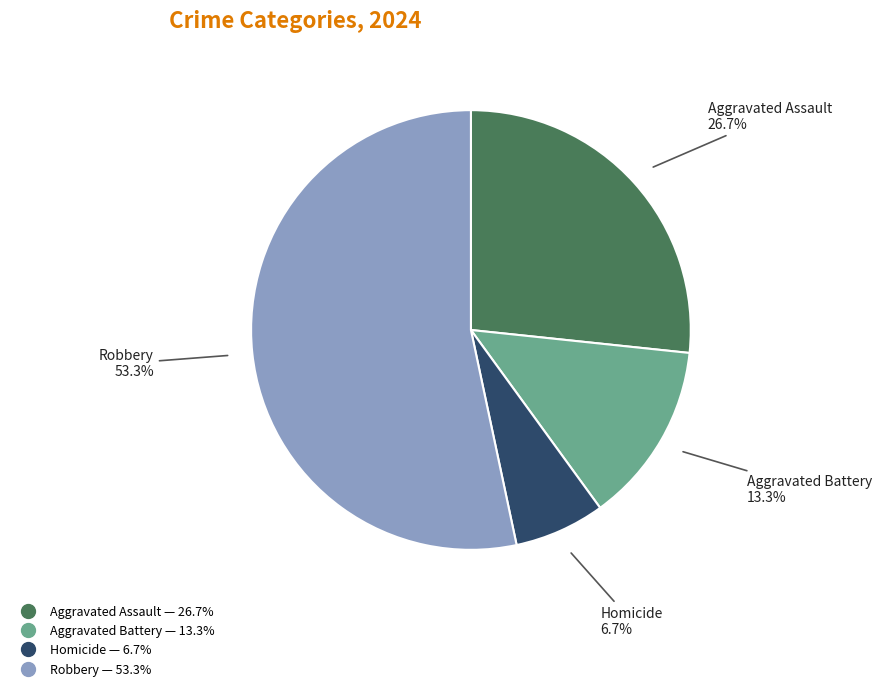

Does Robbery represent more than half of the total?

Yes